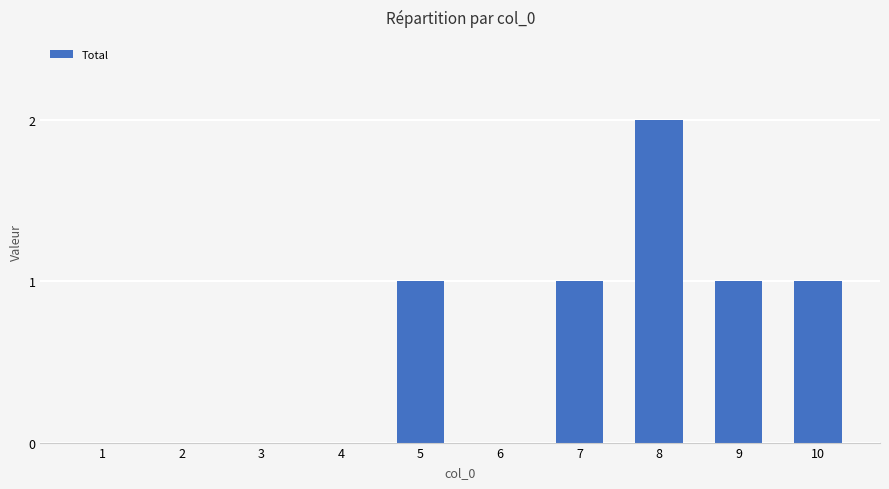

What is the maximum value shown in the chart?

2